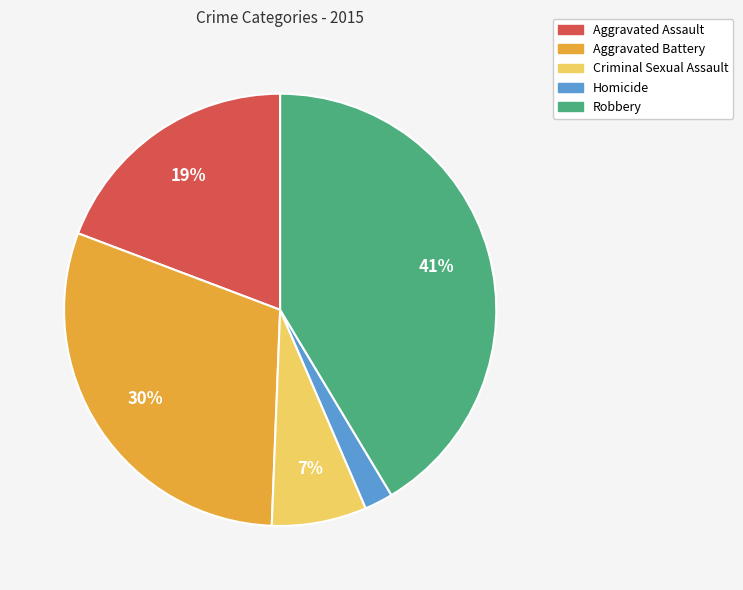

Which category has the smallest portion of the pie?

Homicide